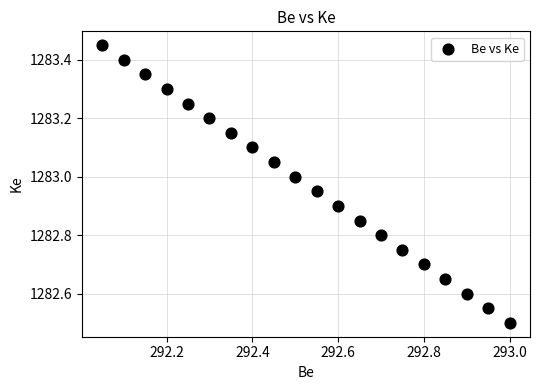

What is the range of X values (max minus min)?

1.0